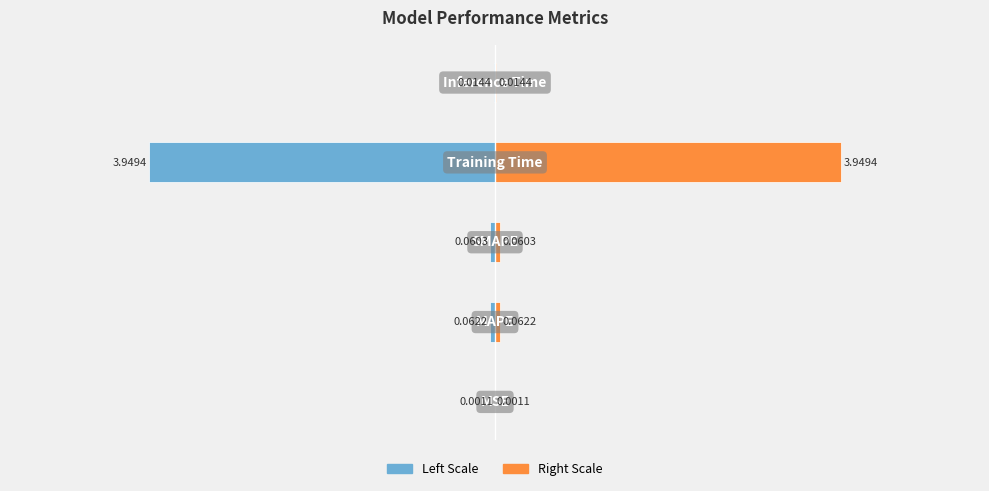

How many bars are there in total?

10